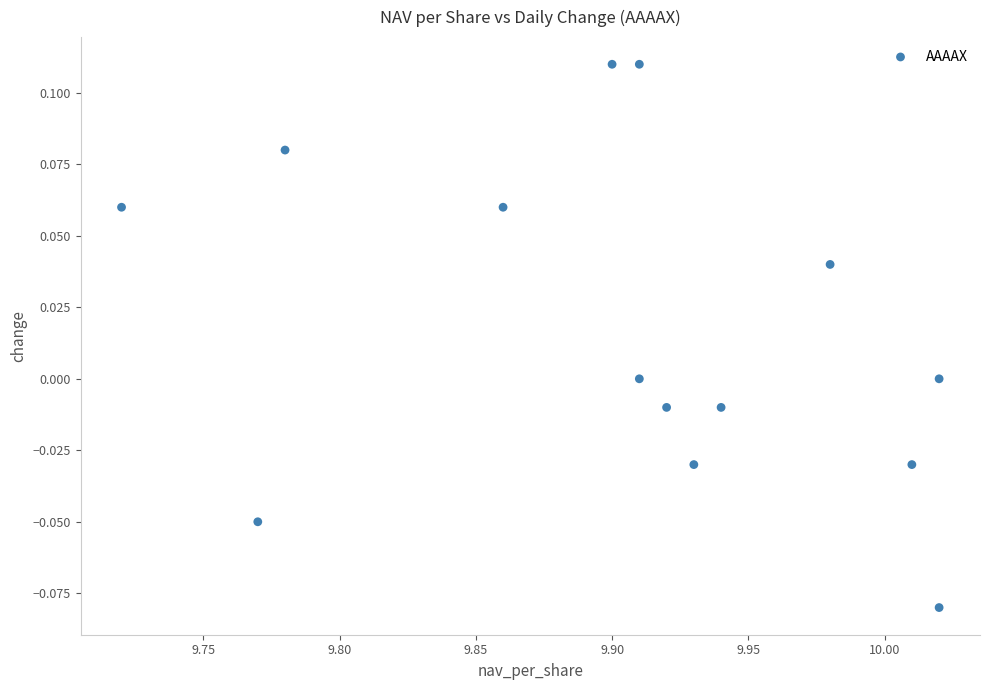

What is the range of X values (max minus min)?

0.3